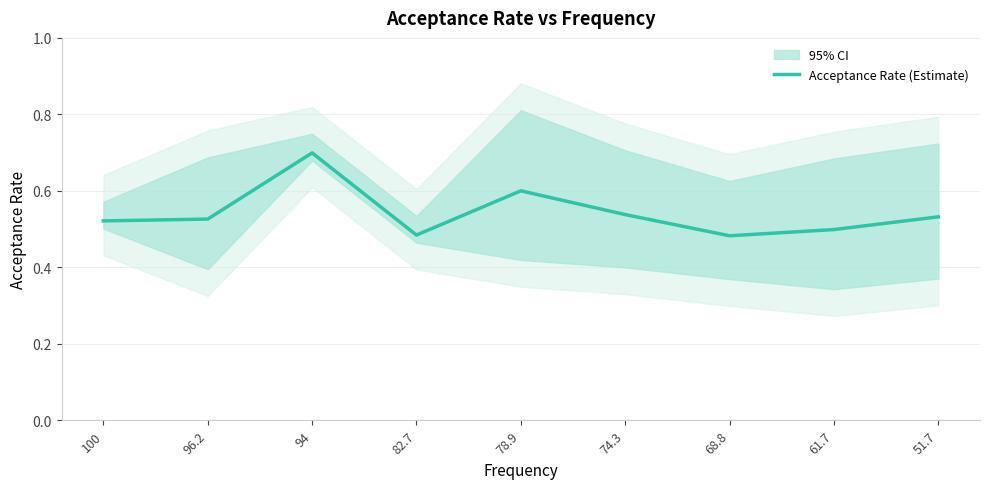

List the labels in order of value, smallest first.

68.8, 82.7, 61.7, 100, 96.2, 51.7, 74.3, 78.9, 94